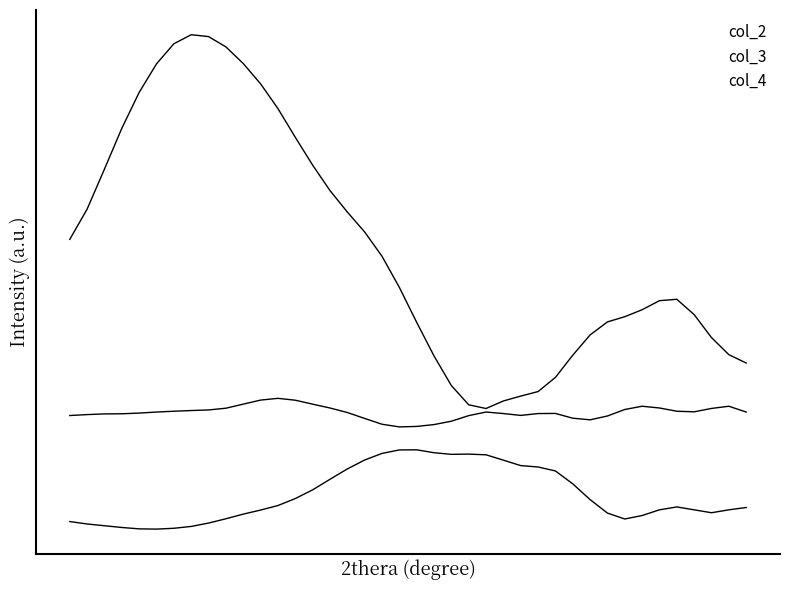

Reading right to left, extract all data points from this chart.

col_2: 39=0.2	38=0.3	37=0.4	36=0.6	35=0.8	34=0.8	33=0.7	32=0.6	31=0.6	30=0.5	29=0.3	28=0.1	27=-0.1	26=-0.1	25=-0.2	24=-0.2	23=-0.2	22=-0.0	21=0.3	20=0.6	19=0.9	18=1.2	17=1.4	16=1.6	15=1.8	14=2.0	13=2.3	12=2.5	11=2.8	10=2.9	9=3.1	8=3.2	7=3.2	6=3.1	5=2.9	4=2.7	3=2.3	2=2.0	1=1.6	0=1.3
col_3: 39=-0.3	38=-0.2	37=-0.2	36=-0.3	35=-0.2	34=-0.2	33=-0.2	32=-0.2	31=-0.3	30=-0.3	29=-0.3	28=-0.3	27=-0.3	26=-0.3	25=-0.3	24=-0.3	23=-0.3	22=-0.3	21=-0.4	20=-0.4	19=-0.4	18=-0.4	17=-0.3	16=-0.3	15=-0.2	14=-0.2	13=-0.1	12=-0.1	11=-0.1	10=-0.2	9=-0.2	8=-0.2	7=-0.2	6=-0.2	5=-0.3	4=-0.3	3=-0.3	2=-0.3	1=-0.3	0=-0.3
col_4: 39=-1.1	38=-1.2	37=-1.2	36=-1.2	35=-1.1	34=-1.2	33=-1.2	32=-1.2	31=-1.2	30=-1.1	29=-0.9	28=-0.8	27=-0.8	26=-0.7	25=-0.7	24=-0.6	23=-0.6	22=-0.6	21=-0.6	20=-0.6	19=-0.6	18=-0.6	17=-0.7	16=-0.8	15=-0.9	14=-1.0	13=-1.1	12=-1.1	11=-1.2	10=-1.2	9=-1.2	8=-1.3	7=-1.3	6=-1.3	5=-1.3	4=-1.3	3=-1.3	2=-1.3	1=-1.3	0=-1.3